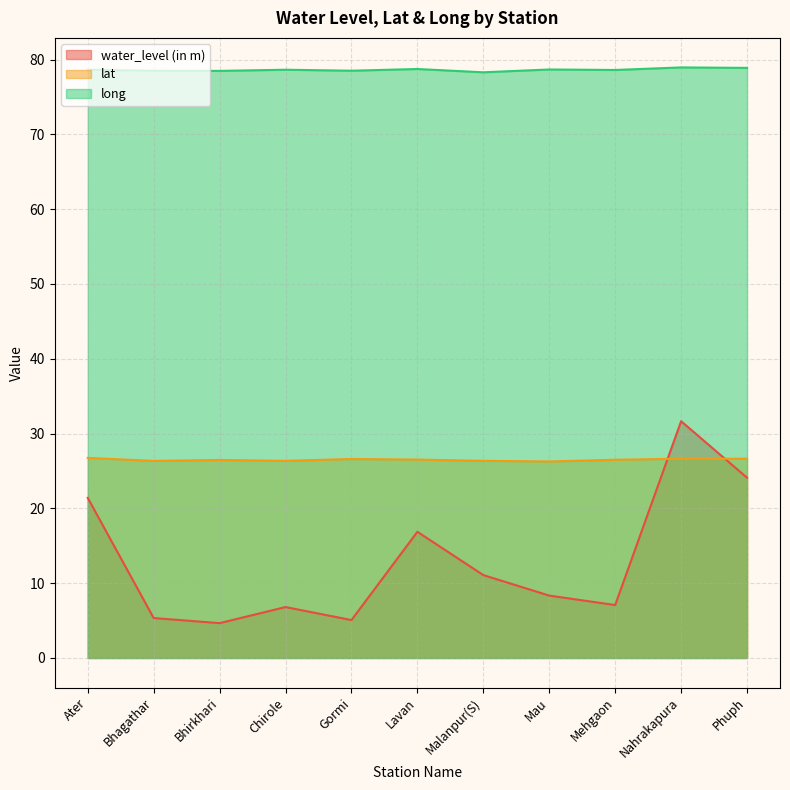

Rank the series by their maximum value, from lowest to highest.

lat, water_level (in m), long